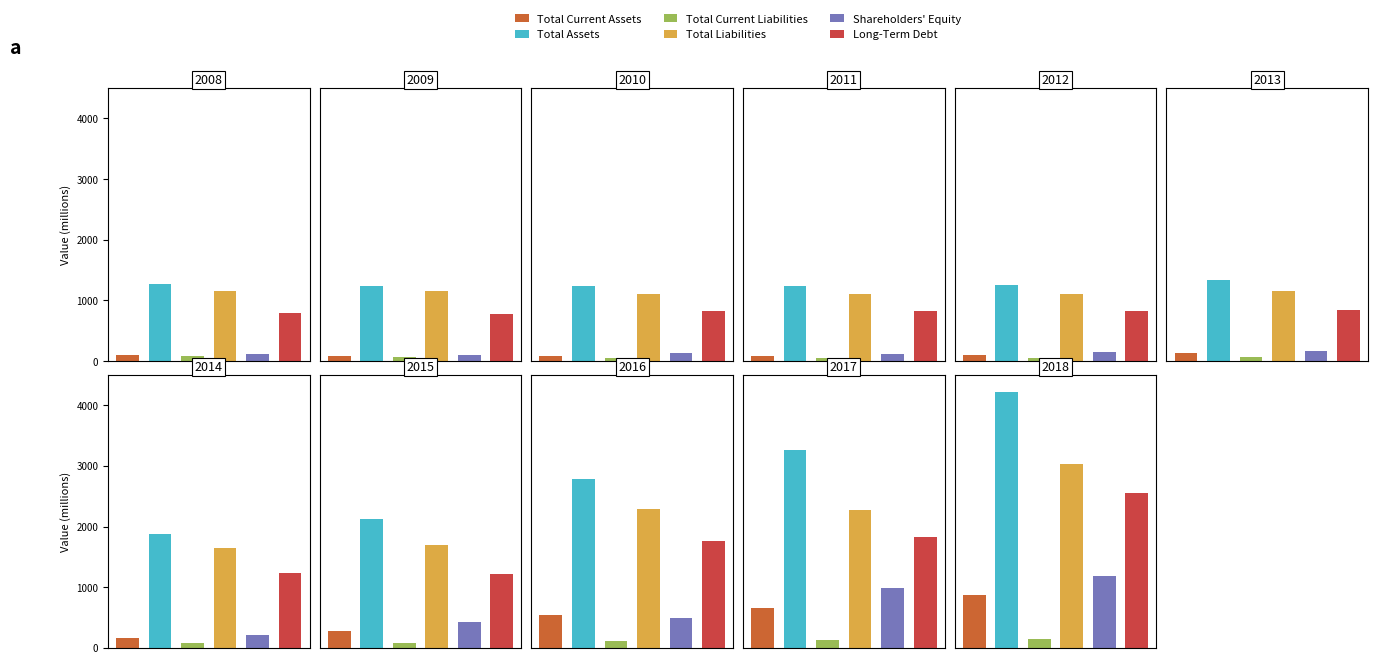

What is the difference between the Total Current Assets values at 9 and 0?

565